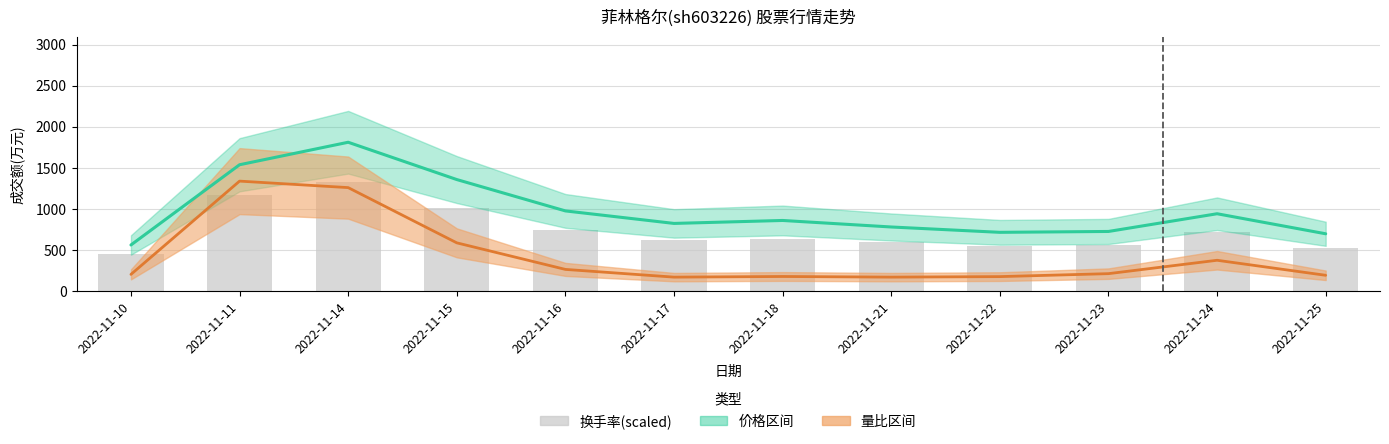

What is the value of the 10th bar from the left?

560.1